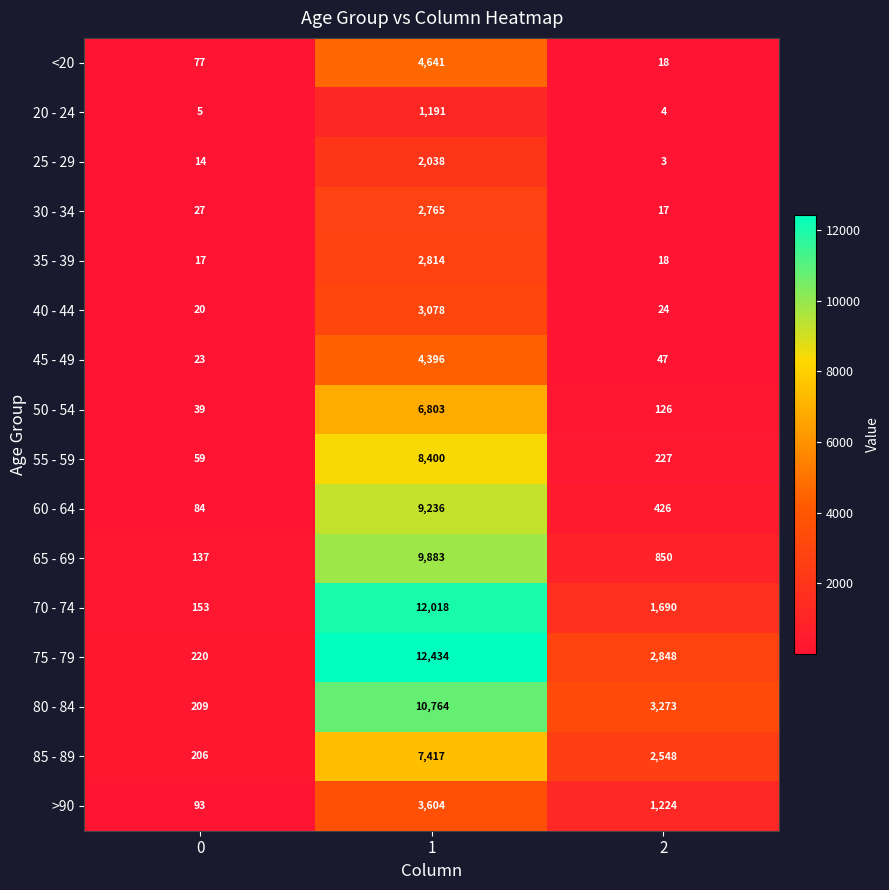

What is the total value across all series at 0?

1383